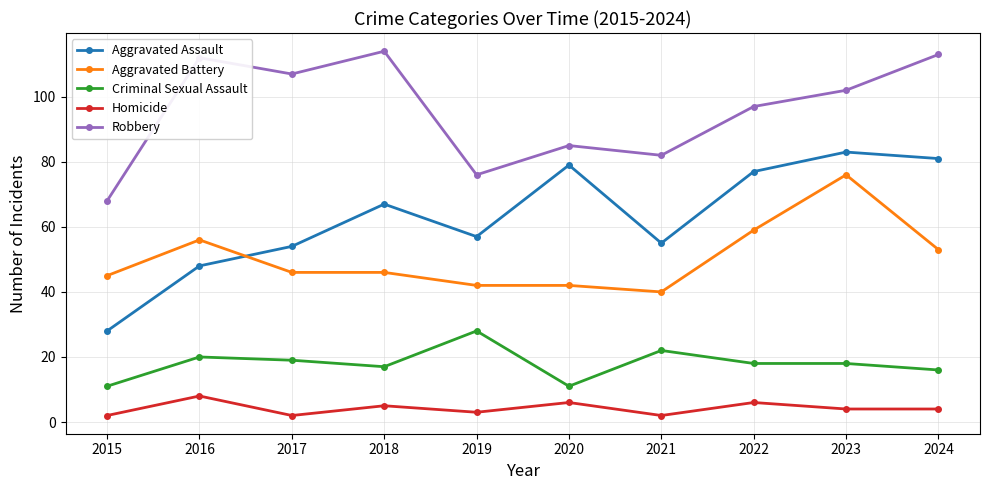

The Aggravated Battery series shows 42 at 2020. True or false?

True